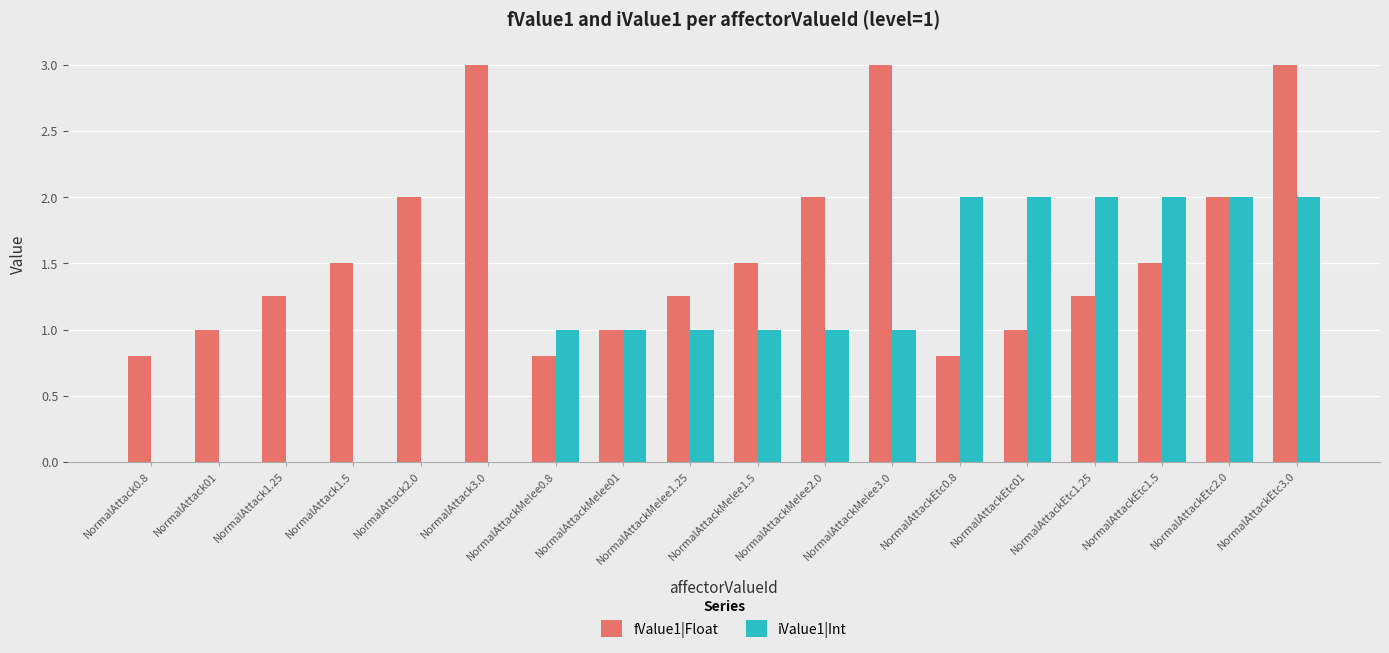

What is the sum of the fValue1|Float values at NormalAttack3.0 and NormalAttack2.0?

5.0